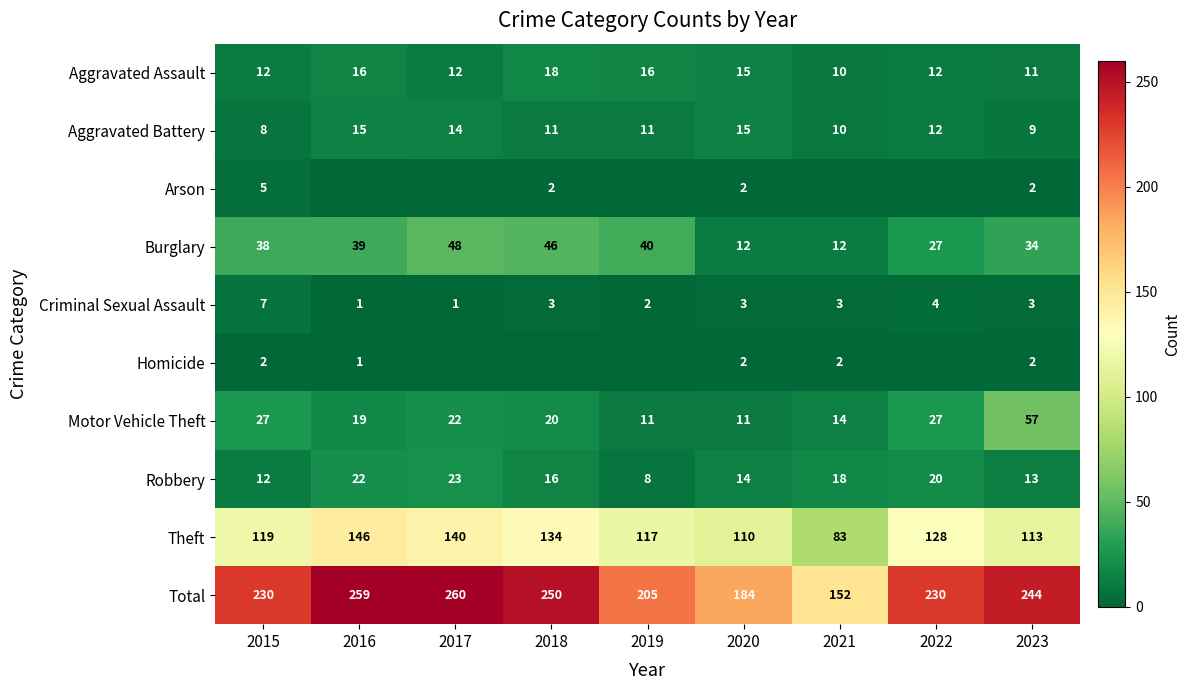

At 2020, list the series in order from smallest to largest.

Arson, Homicide, Criminal Sexual Assault, Motor Vehicle Theft, Burglary, Robbery, Aggravated Assault, Aggravated Battery, Theft, Total